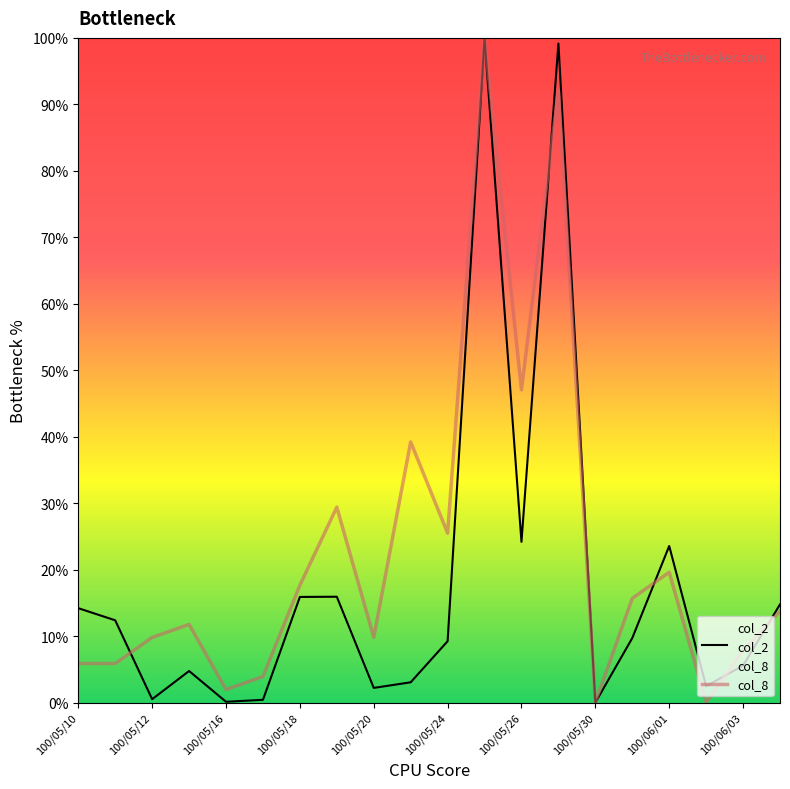

What is the difference between the maximum and second lowest values in the col_2 series?

99.9